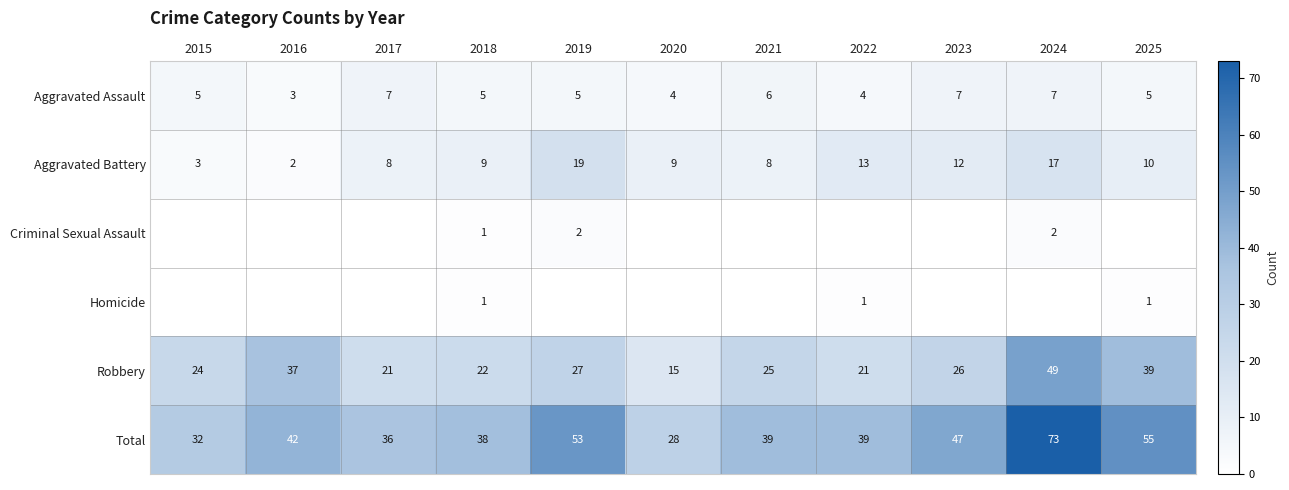

What is the minimum value for Aggravated Assault?

3